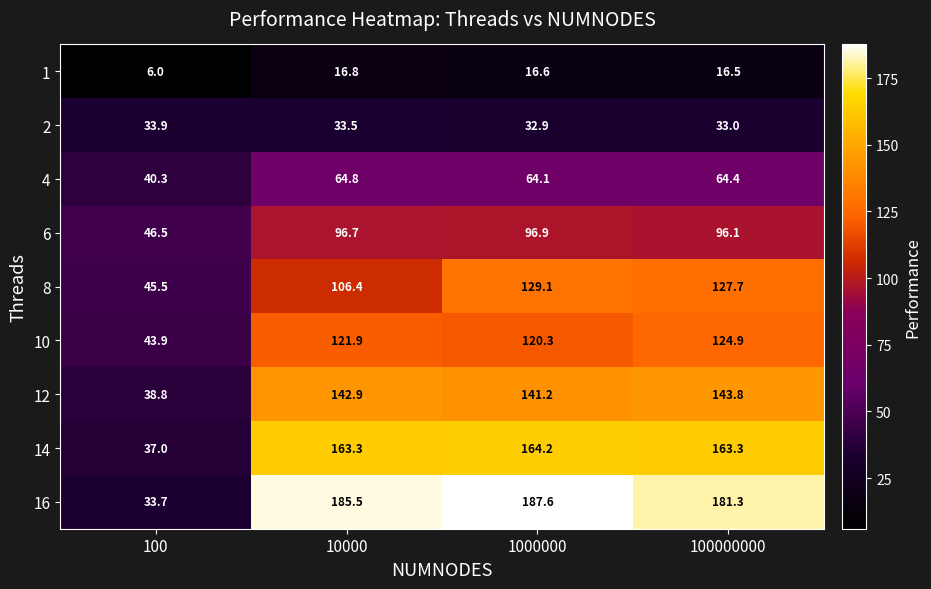

Which category has the highest value in the 6 series?

1000000